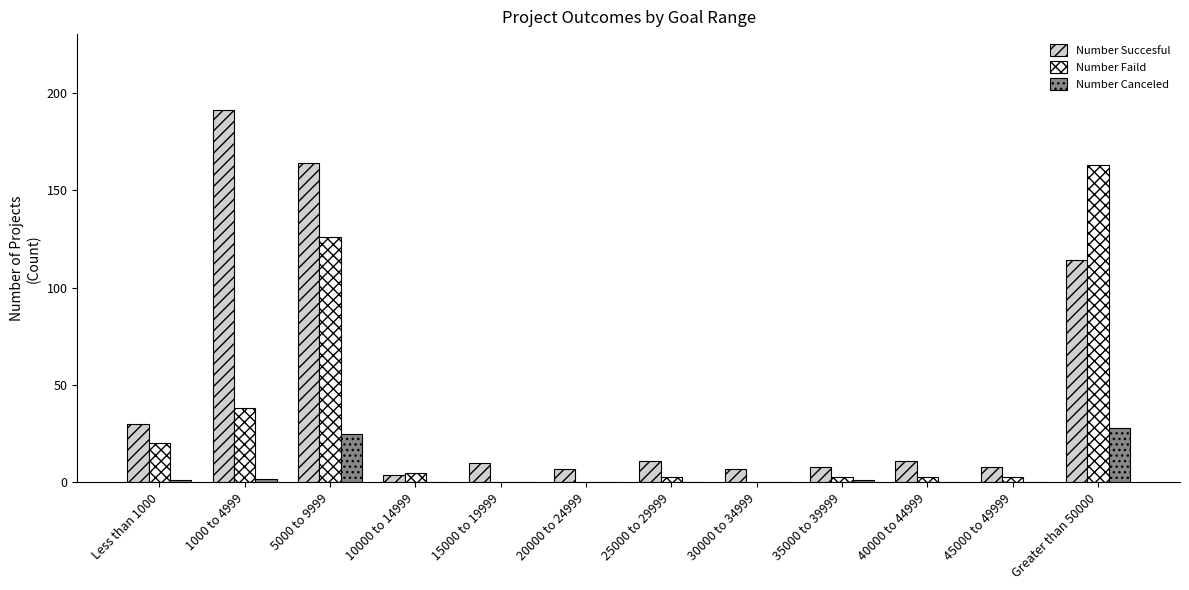

True or false: Number Succesful has a value of 73 at 1000 to 4999.

False